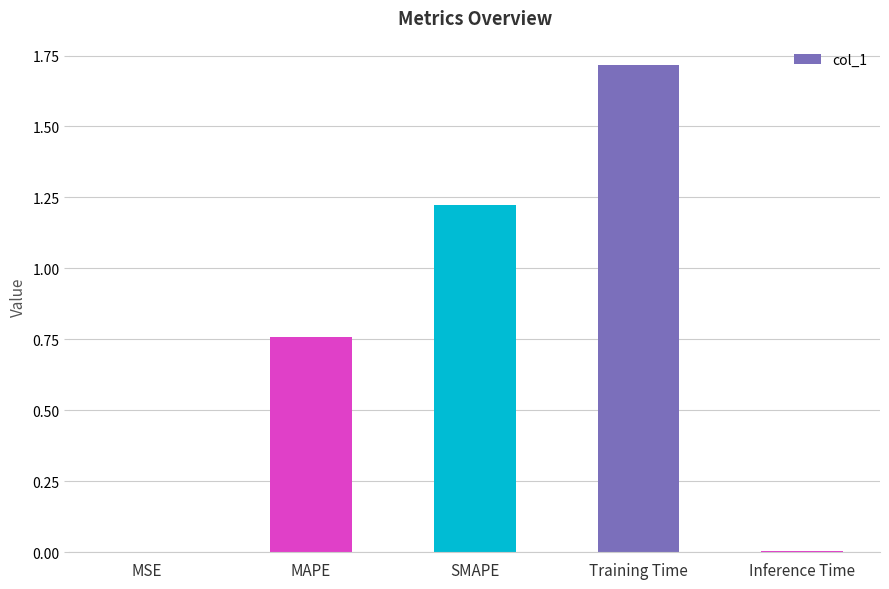

What value does the data have at Training Time?

1.7